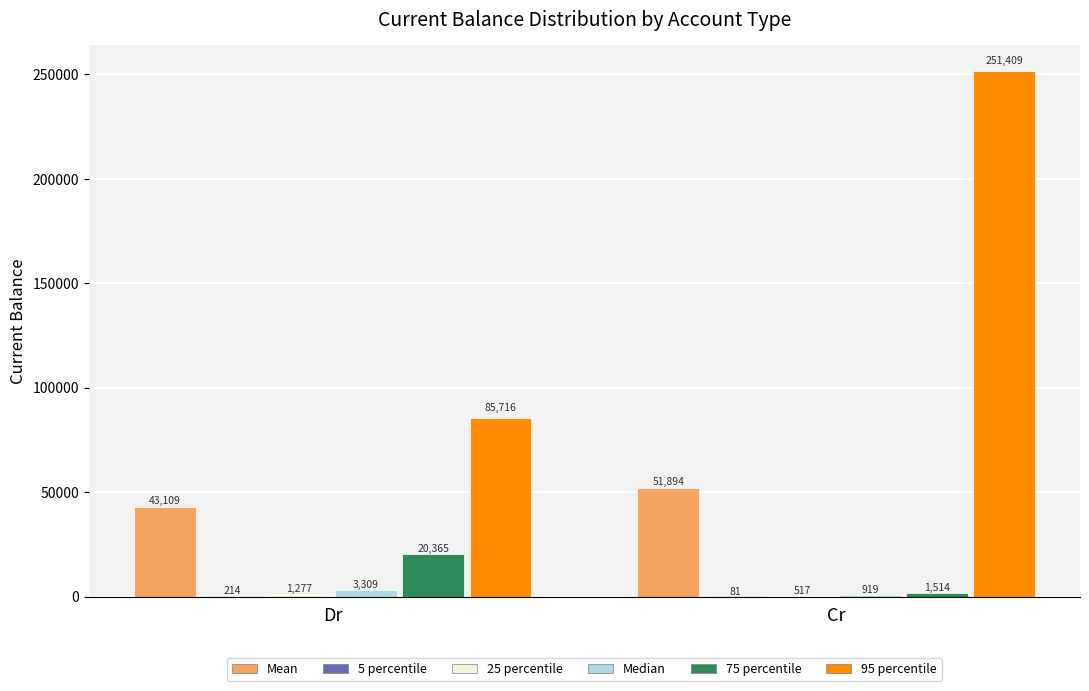

At which category is the sum across all series the highest?

Cr